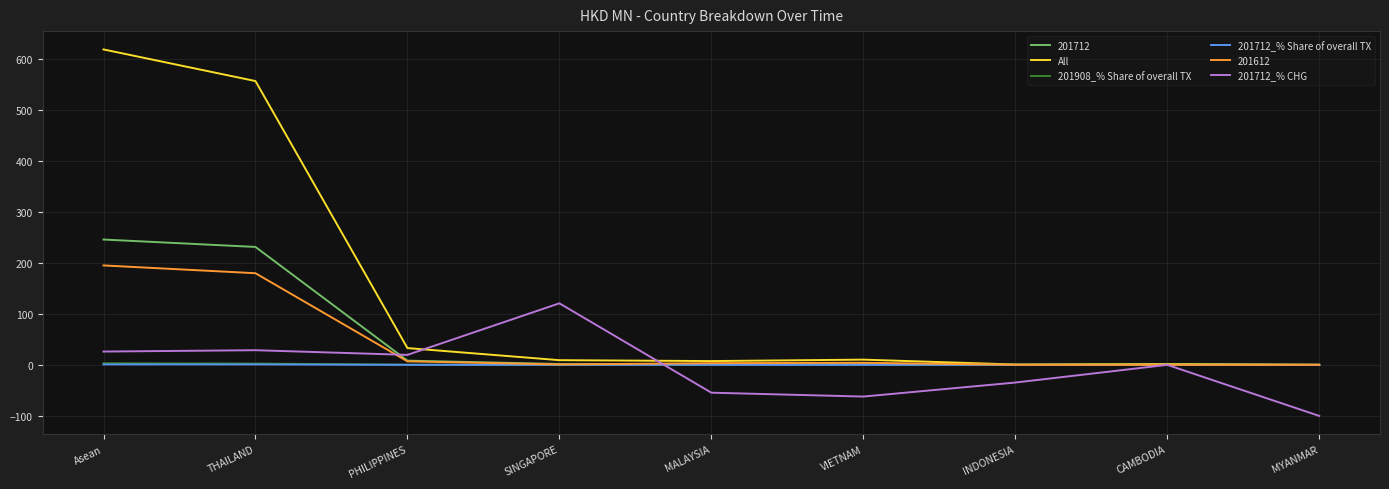

The value of 201612 at CAMBODIA is 0.0. True or false?

True